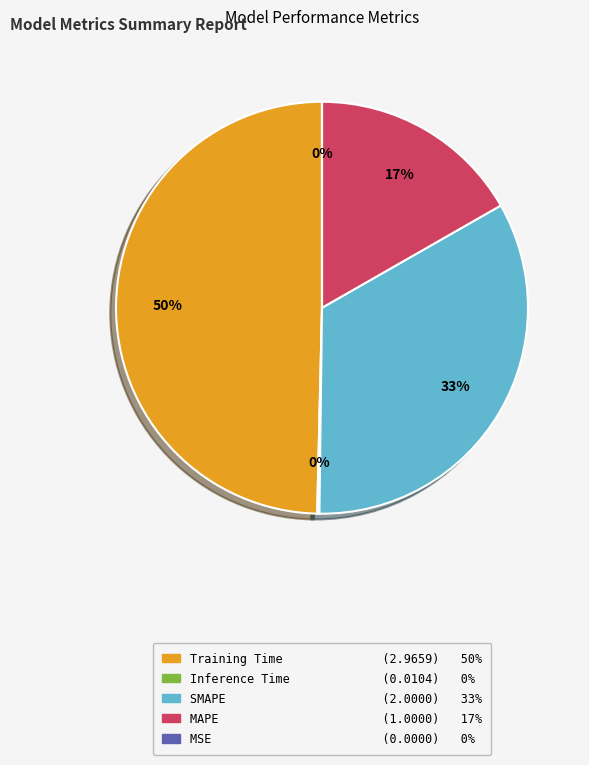

To the nearest percent, what is the average slice percentage?

20%